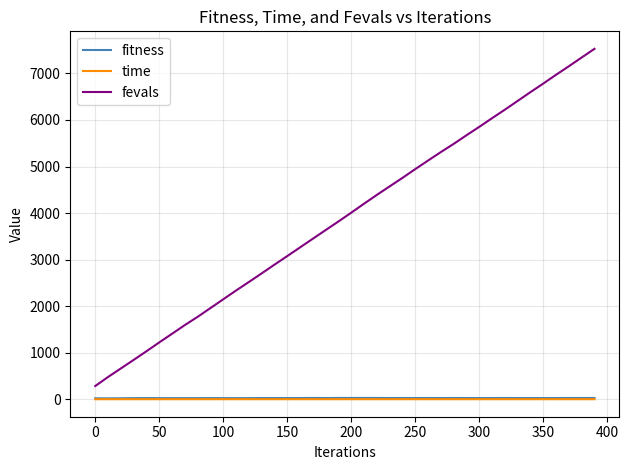

Which series has the largest total across all categories?

fevals